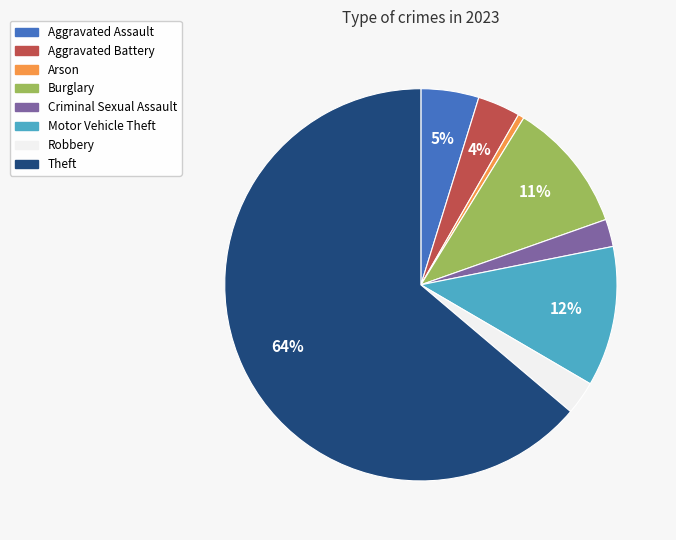

True or false: Theft accounts for 76% of the total.

False